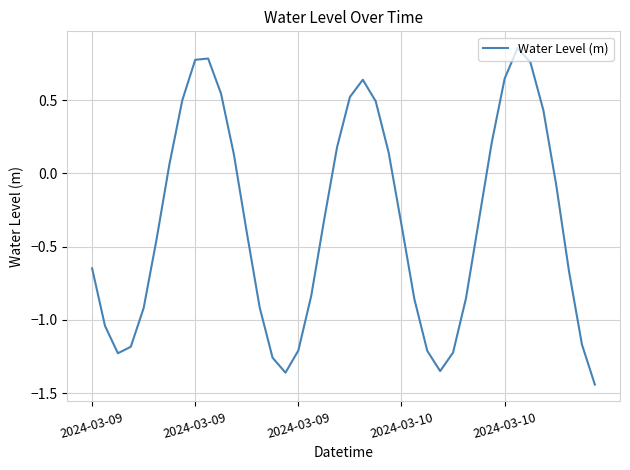

True or false: the data has more than 0 interior local peaks.

True